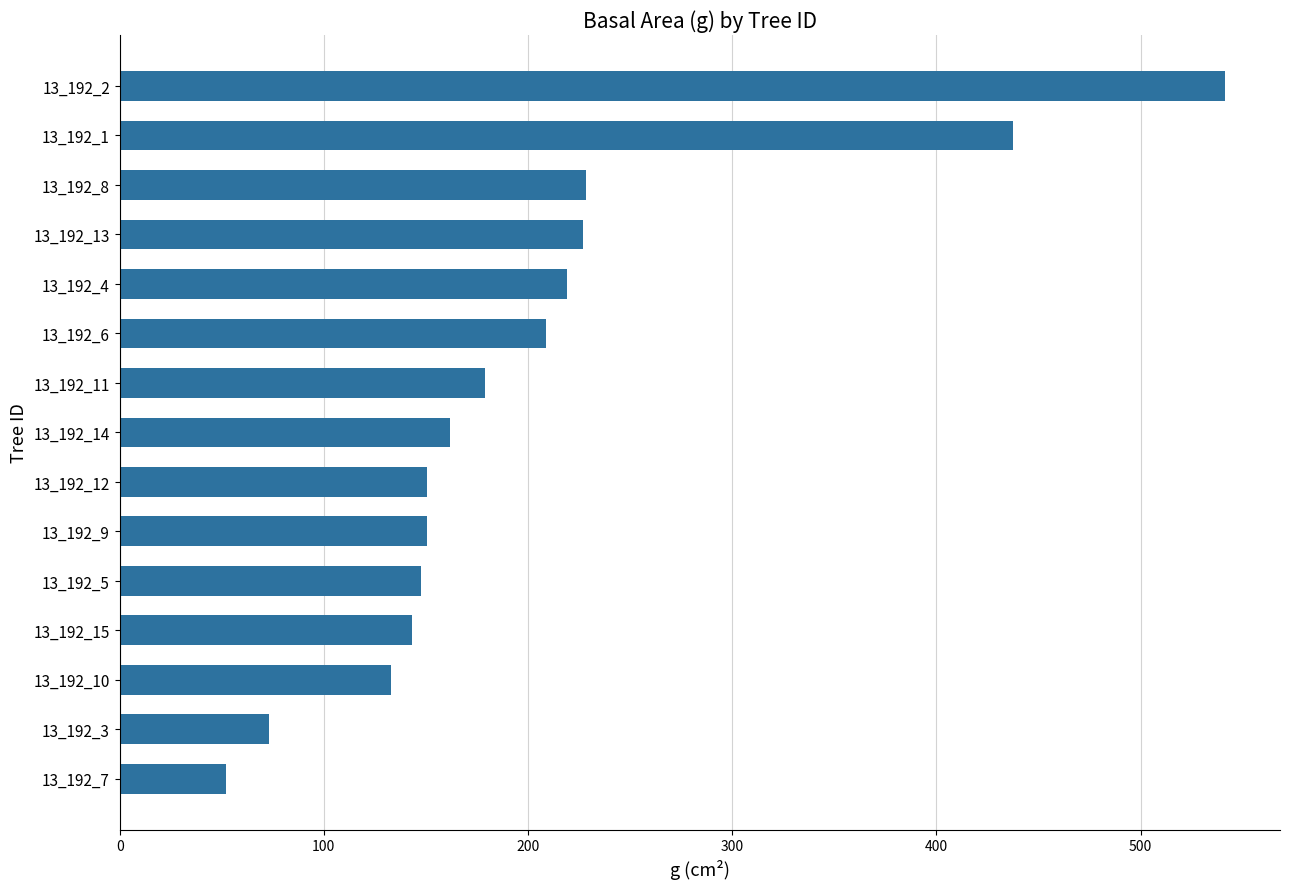

Approximately how many times larger is the value at 13_192_14 compared to 13_192_10?

1.2